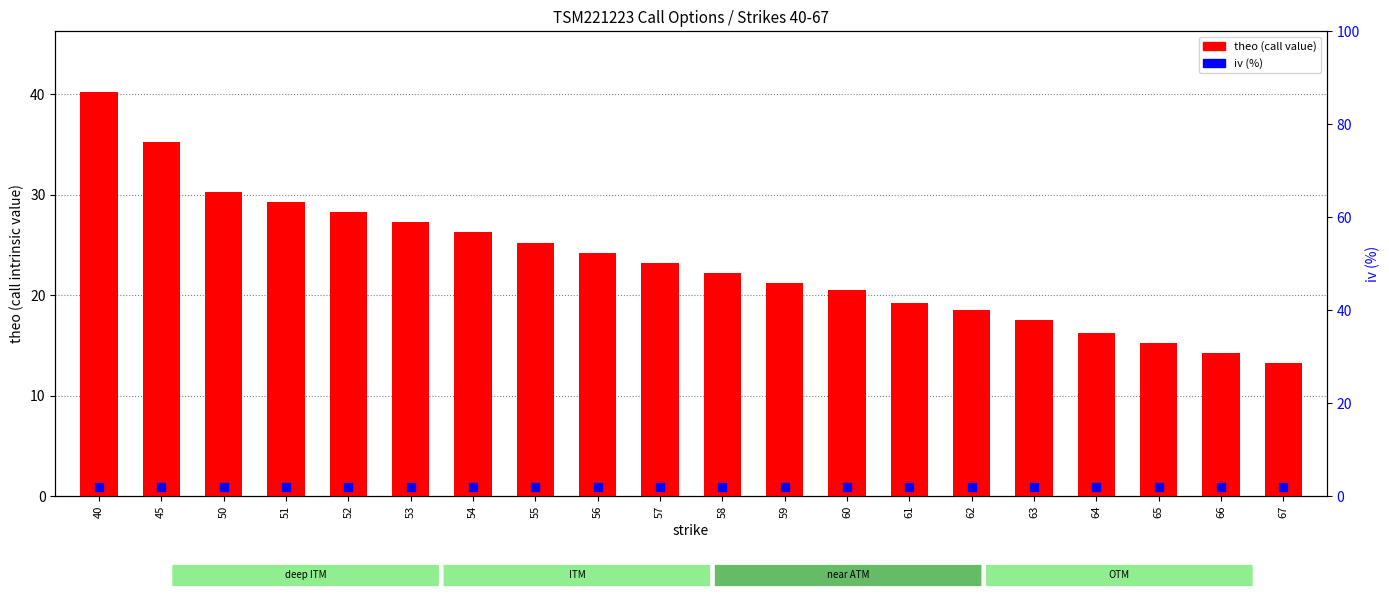

Is the value of theo (call value) at 55 greater than the value of iv (%) at 54?

Yes